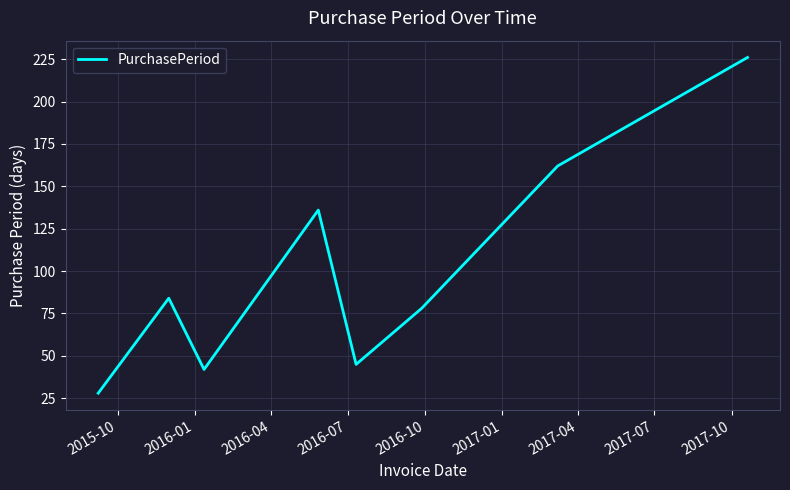

How many interior local peaks (higher than both neighbors) does the data have?

2